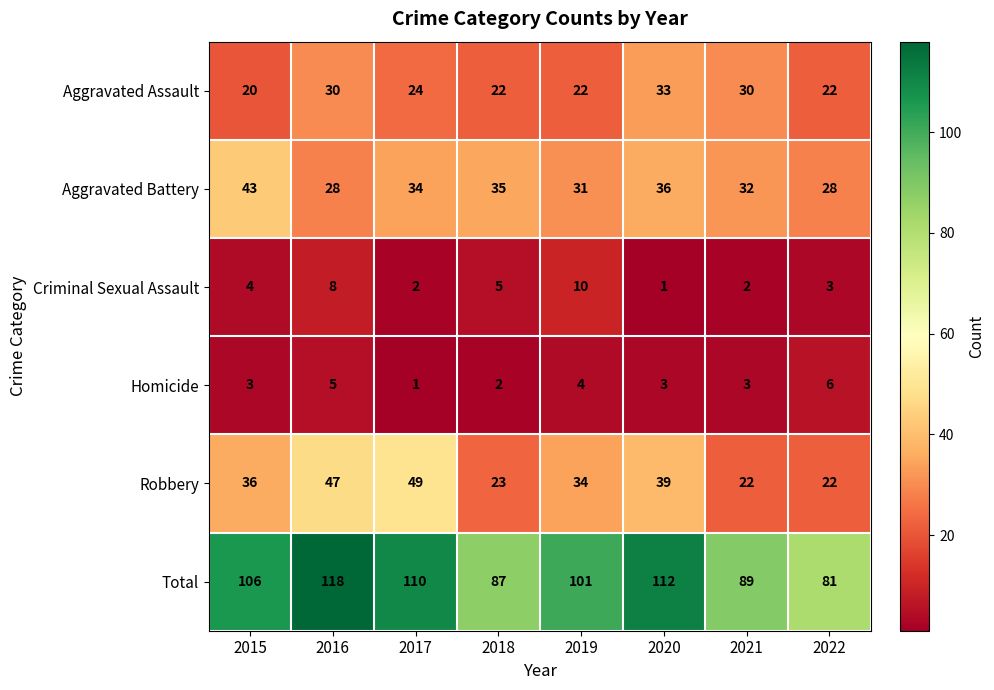

How many distinct data groups are displayed?

6